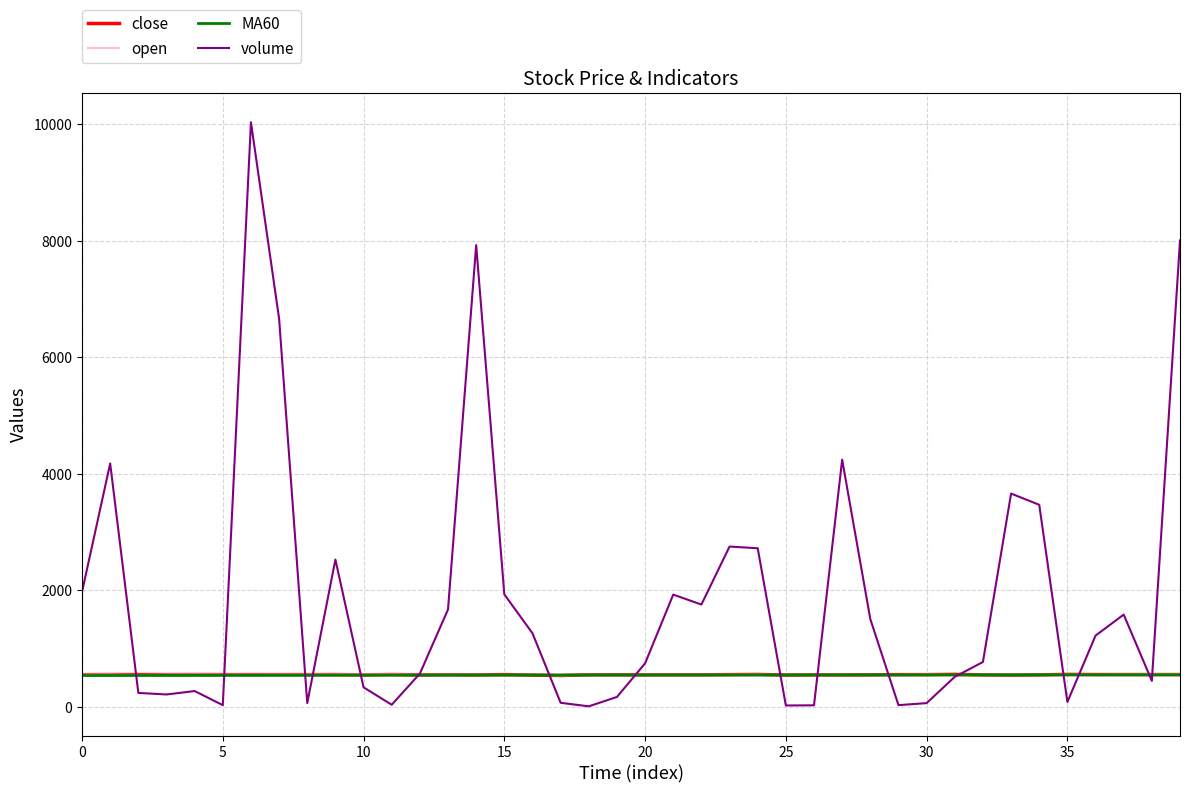

Which series has the widest spread of values?

volume